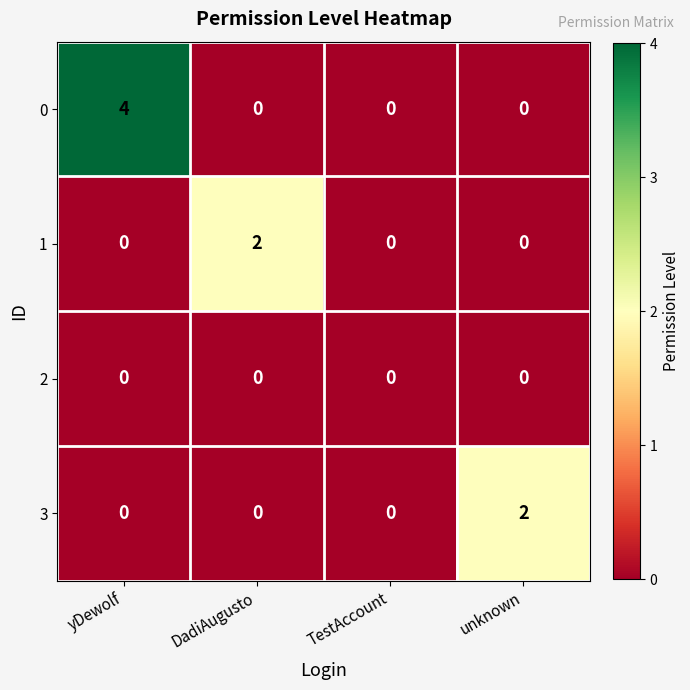

The 3 series shows 0 at yDewolf. True or false?

True